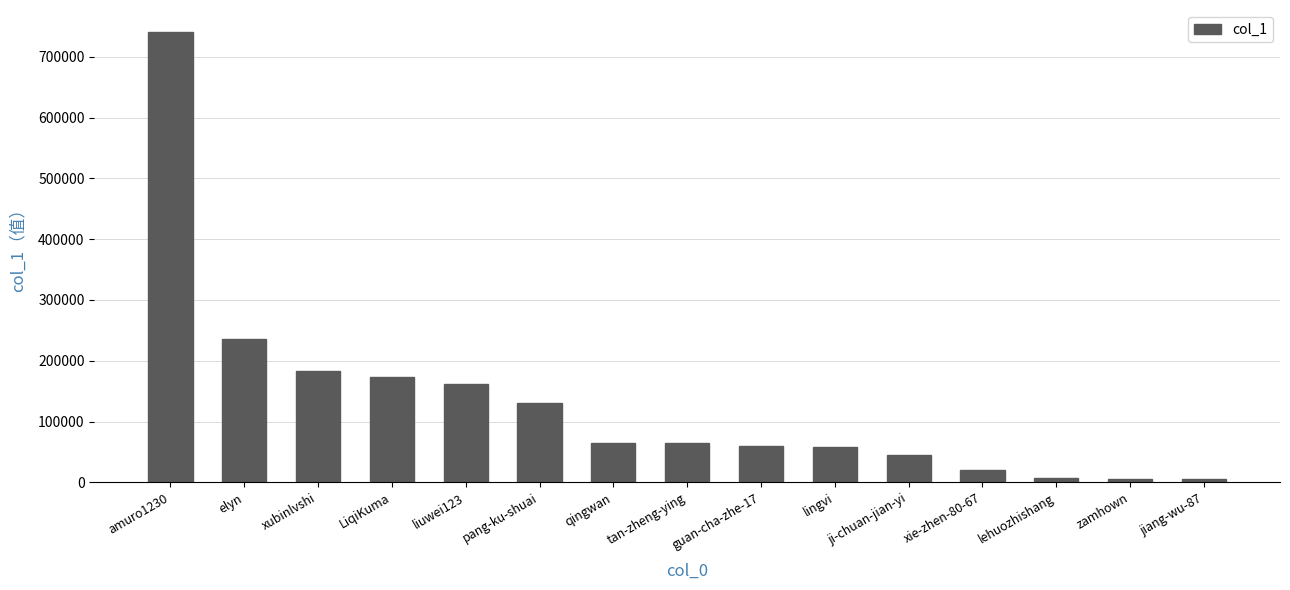

What position from the right is amuro1230?

15